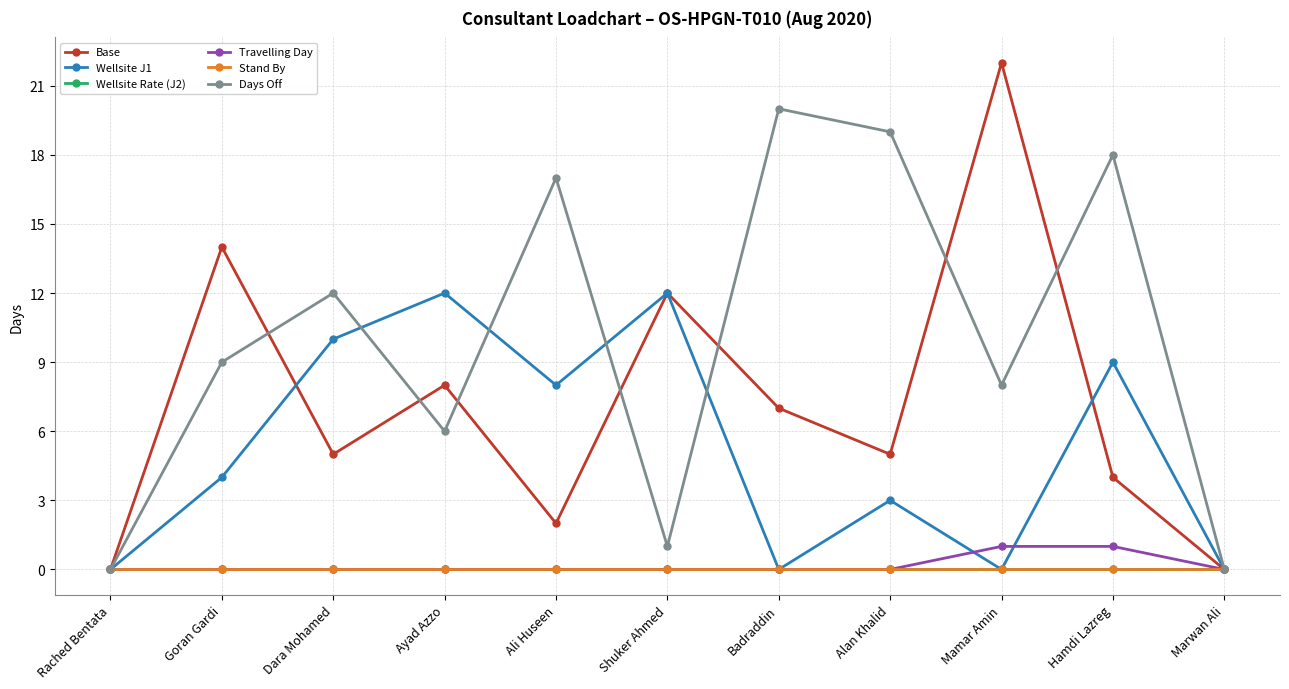

Does the chart have visible grid lines?

Yes